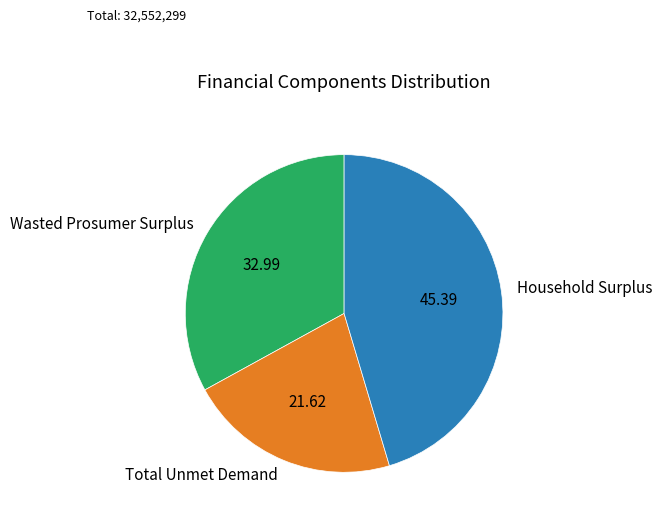

Which has a higher value, Total Unmet Demand or Wasted Prosumer Surplus?

Wasted Prosumer Surplus